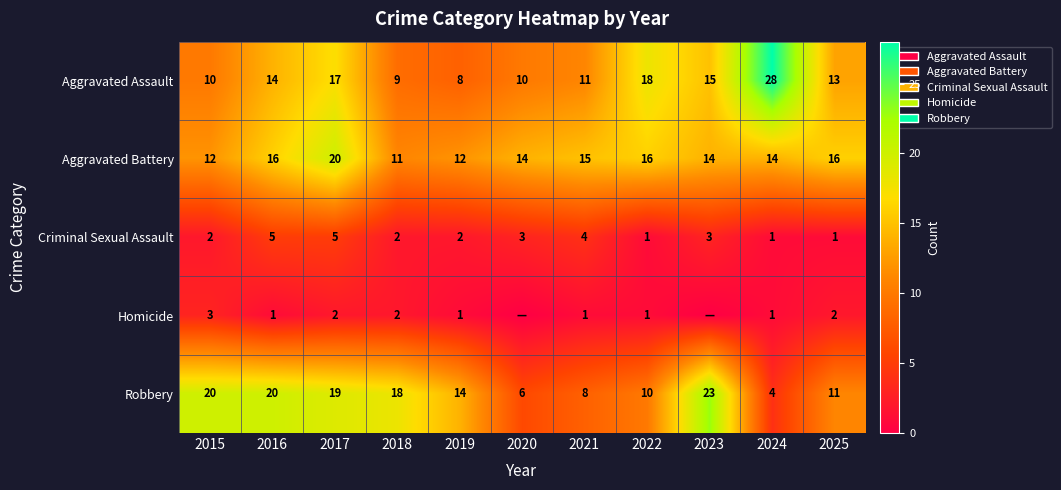

Rank the series at 2019 from highest to lowest value.

Robbery, Aggravated Battery, Aggravated Assault, Criminal Sexual Assault, Homicide